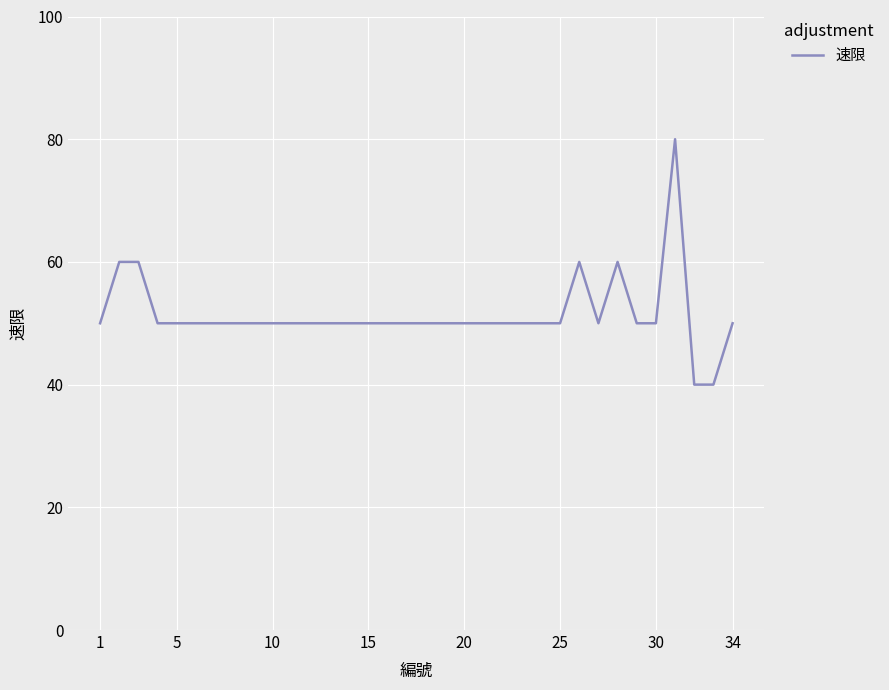

What is the difference between the maximum and minimum values?

40